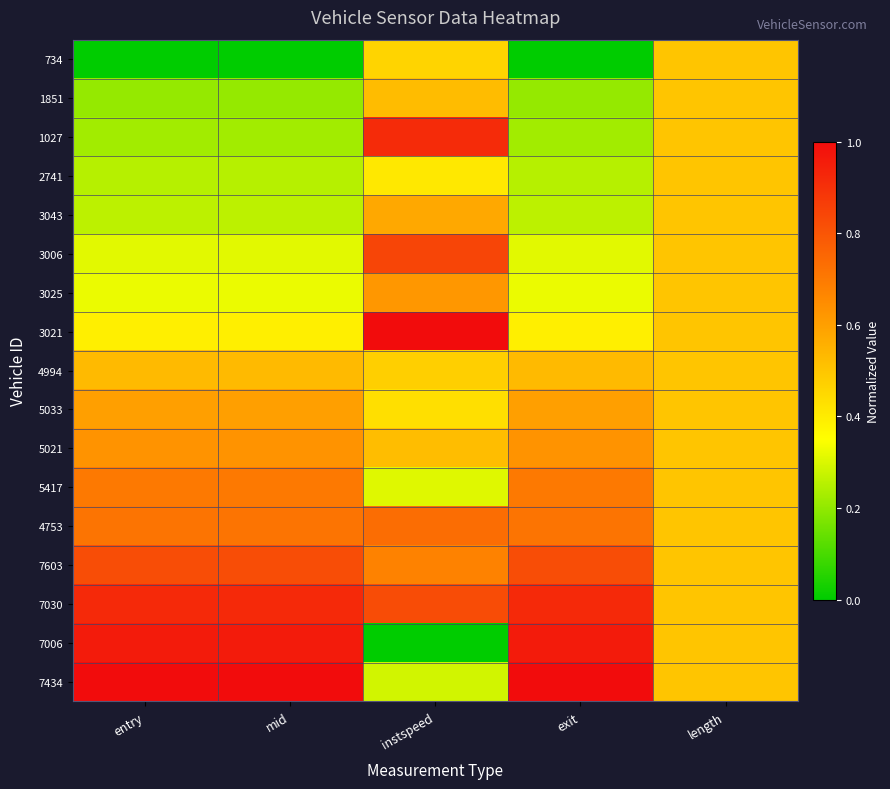

Reading left to right, extract all data points from this chart.

734: entry=0.0	mid=0.0	instspeed=0.5	exit=0.0	length=0.5
1851: entry=0.2	mid=0.2	instspeed=0.5	exit=0.2	length=0.5
1027: entry=0.2	mid=0.2	instspeed=0.9	exit=0.2	length=0.5
2741: entry=0.3	mid=0.3	instspeed=0.4	exit=0.3	length=0.5
3043: entry=0.3	mid=0.3	instspeed=0.6	exit=0.3	length=0.5
3006: entry=0.3	mid=0.3	instspeed=0.8	exit=0.3	length=0.5
3025: entry=0.3	mid=0.3	instspeed=0.6	exit=0.3	length=0.5
3021: entry=0.4	mid=0.4	instspeed=1.0	exit=0.4	length=0.5
4994: entry=0.5	mid=0.5	instspeed=0.5	exit=0.5	length=0.5
5033: entry=0.6	mid=0.6	instspeed=0.4	exit=0.6	length=0.5
5021: entry=0.6	mid=0.6	instspeed=0.5	exit=0.6	length=0.5
5417: entry=0.7	mid=0.7	instspeed=0.3	exit=0.7	length=0.5
4753: entry=0.7	mid=0.7	instspeed=0.7	exit=0.7	length=0.5
7603: entry=0.8	mid=0.8	instspeed=0.7	exit=0.8	length=0.5
7030: entry=0.9	mid=0.9	instspeed=0.8	exit=0.9	length=0.5
7006: entry=1.0	mid=1.0	instspeed=0.0	exit=1.0	length=0.5
7434: entry=1.0	mid=1.0	instspeed=0.3	exit=1.0	length=0.5